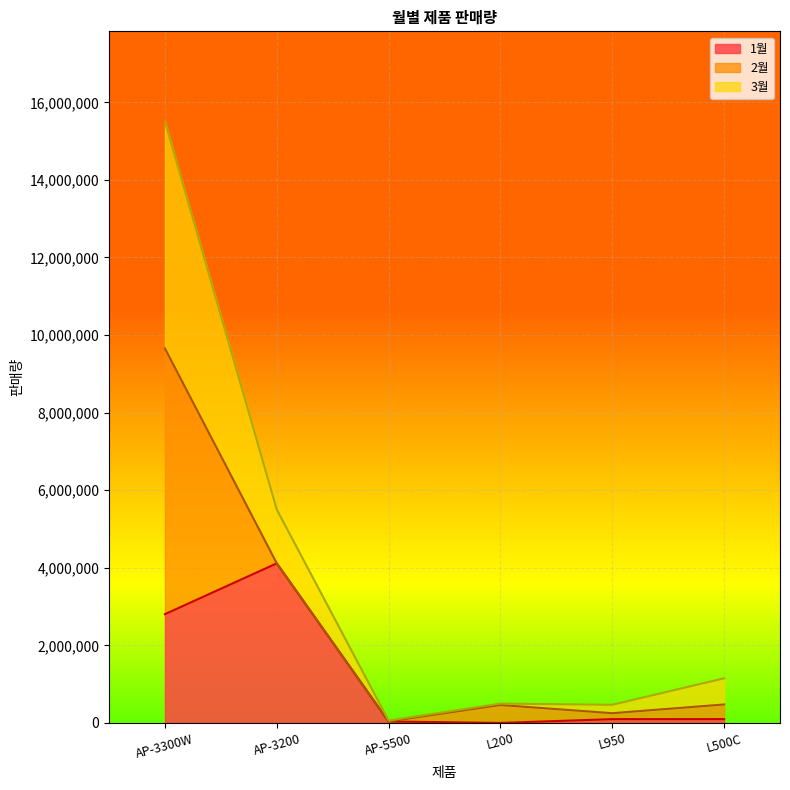

At which category is the sum across all series the highest?

AP-3300W